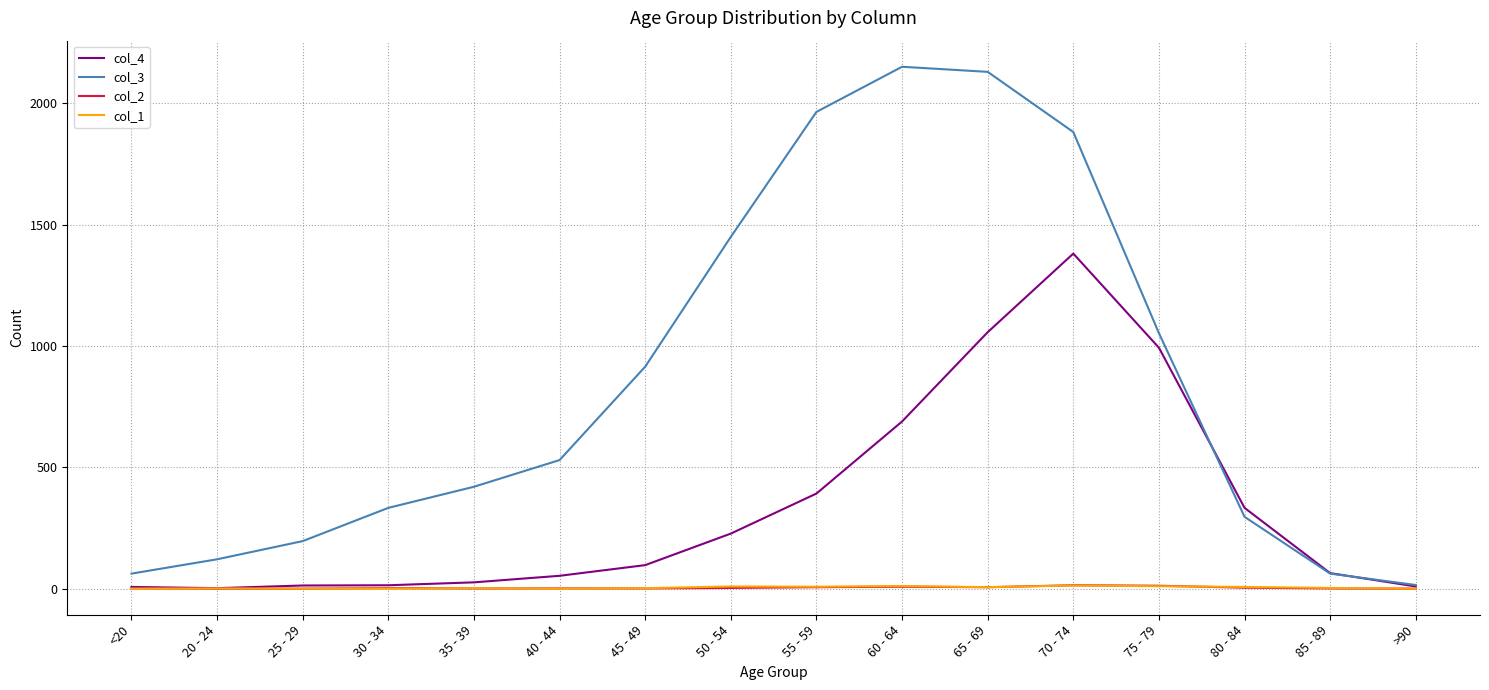

The value of col_2 at 80 - 84 is 4. True or false?

True